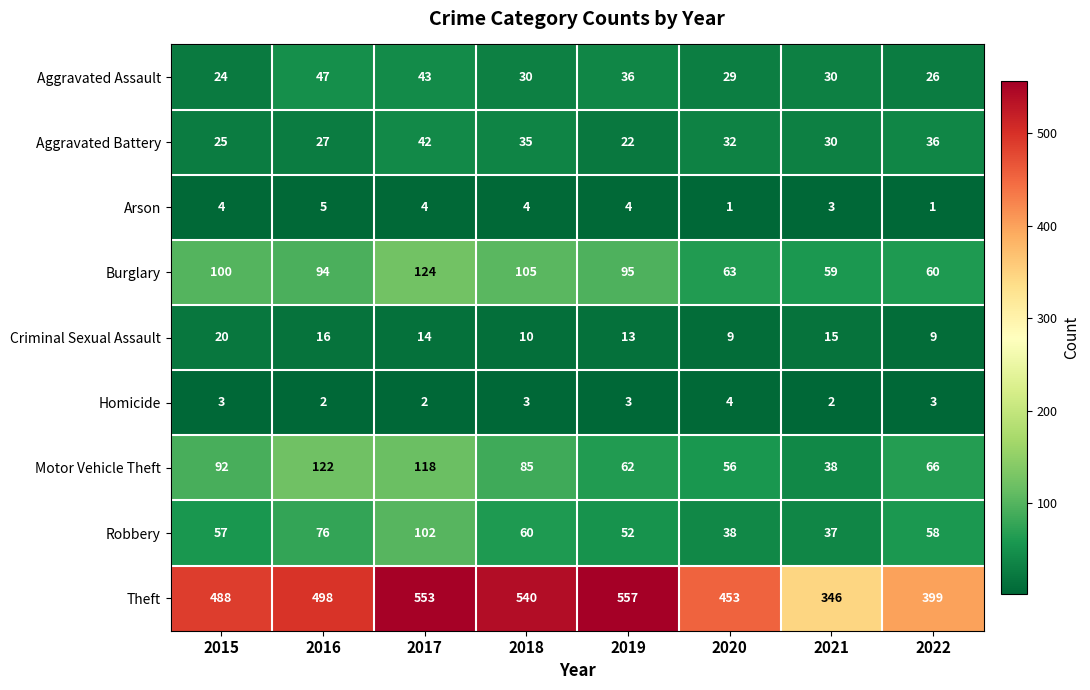

How many distinct data groups are displayed?

9